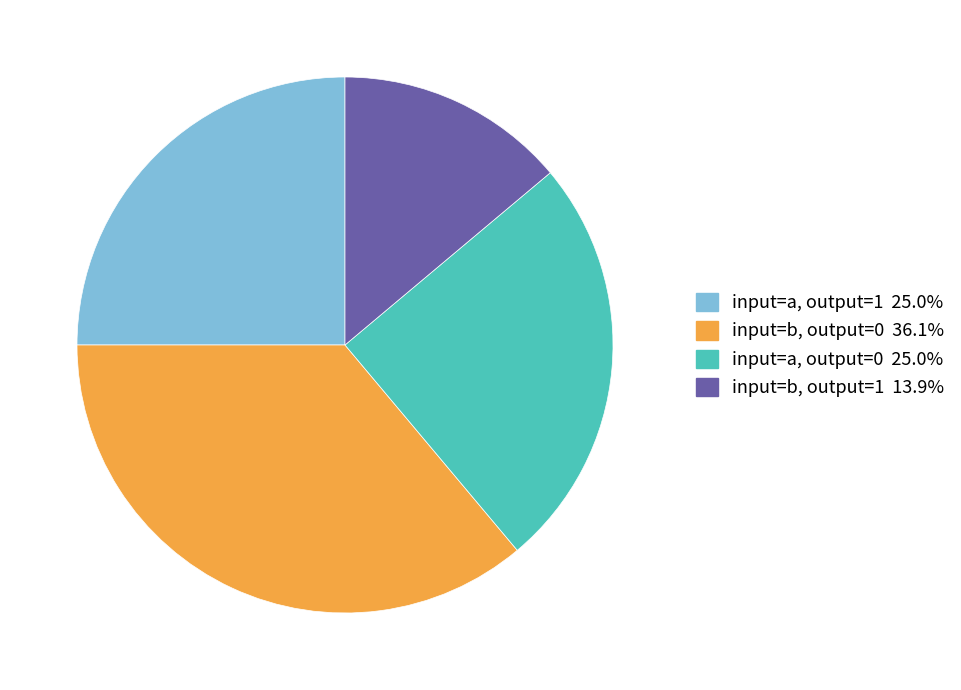

Approximately how many times larger is the value at input=a, output=1 compared to input=b, output=0?

0.7